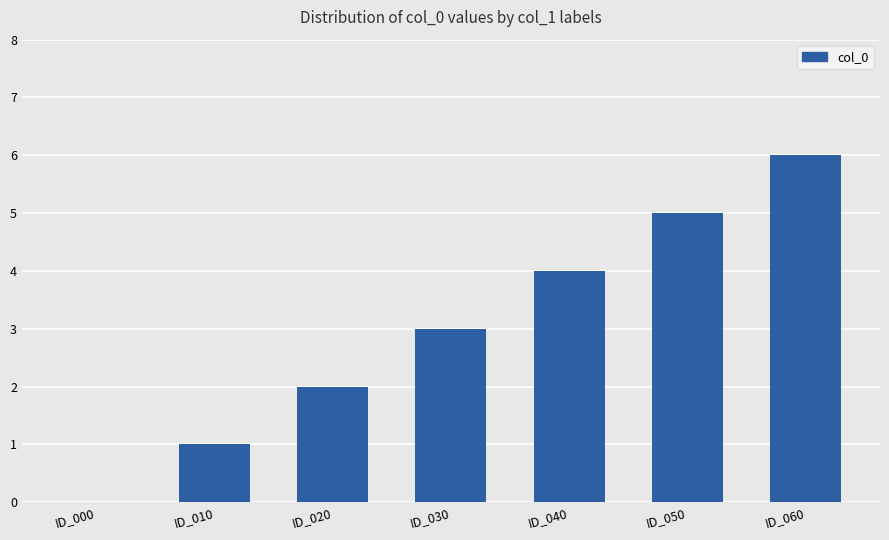

Reading right to left, what are all the values shown in this chart?

6	5	4	3	2	1	0